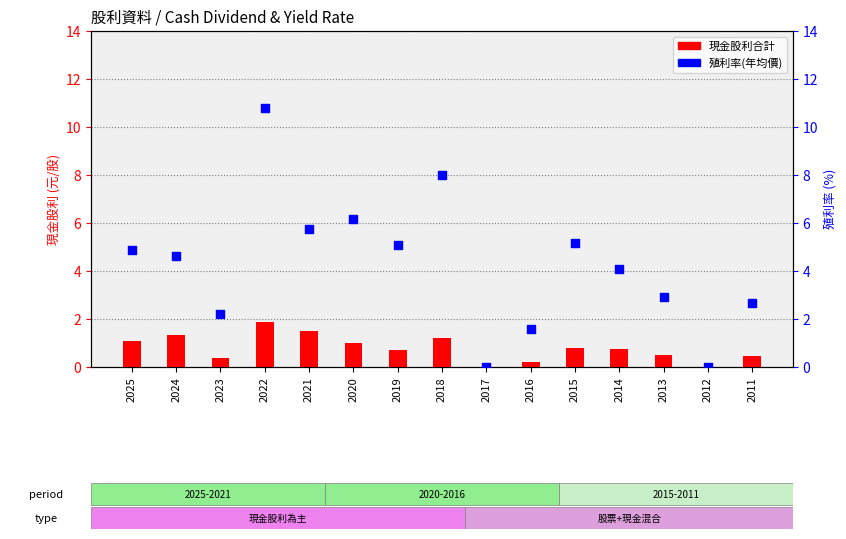

At which category is the sum across all series the highest?

2022